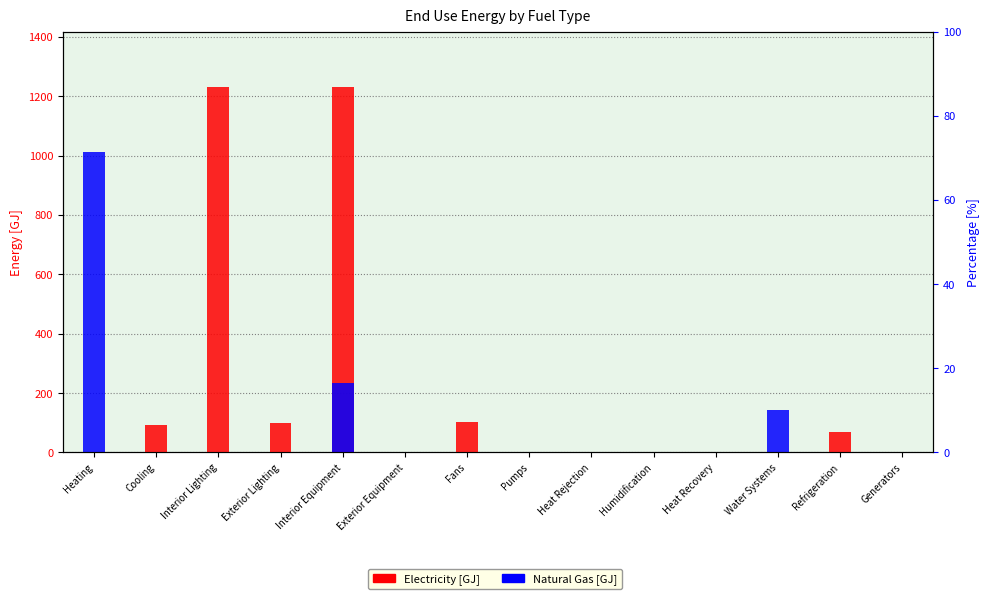

Reading left to right, what are all the values shown in this chart?

Electricity [GJ]: 0.0	91.8	1233.0	99.9	1230.2	0.0	101.7	0.8	0.0	0.0	0.0	0.0	67.3	0.0
Natural Gas [GJ]: 1013.0	0.0	0.0	0.0	234.3	0.0	0.0	0.0	0.0	0.0	0.0	141.5	0.0	0.0